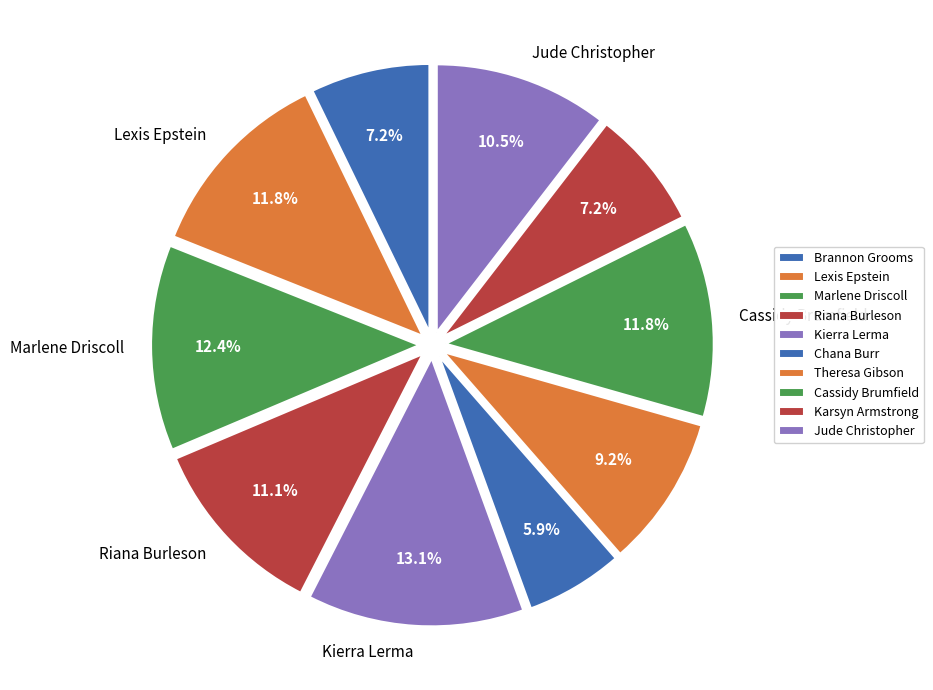

How many slices are in this pie chart?

10